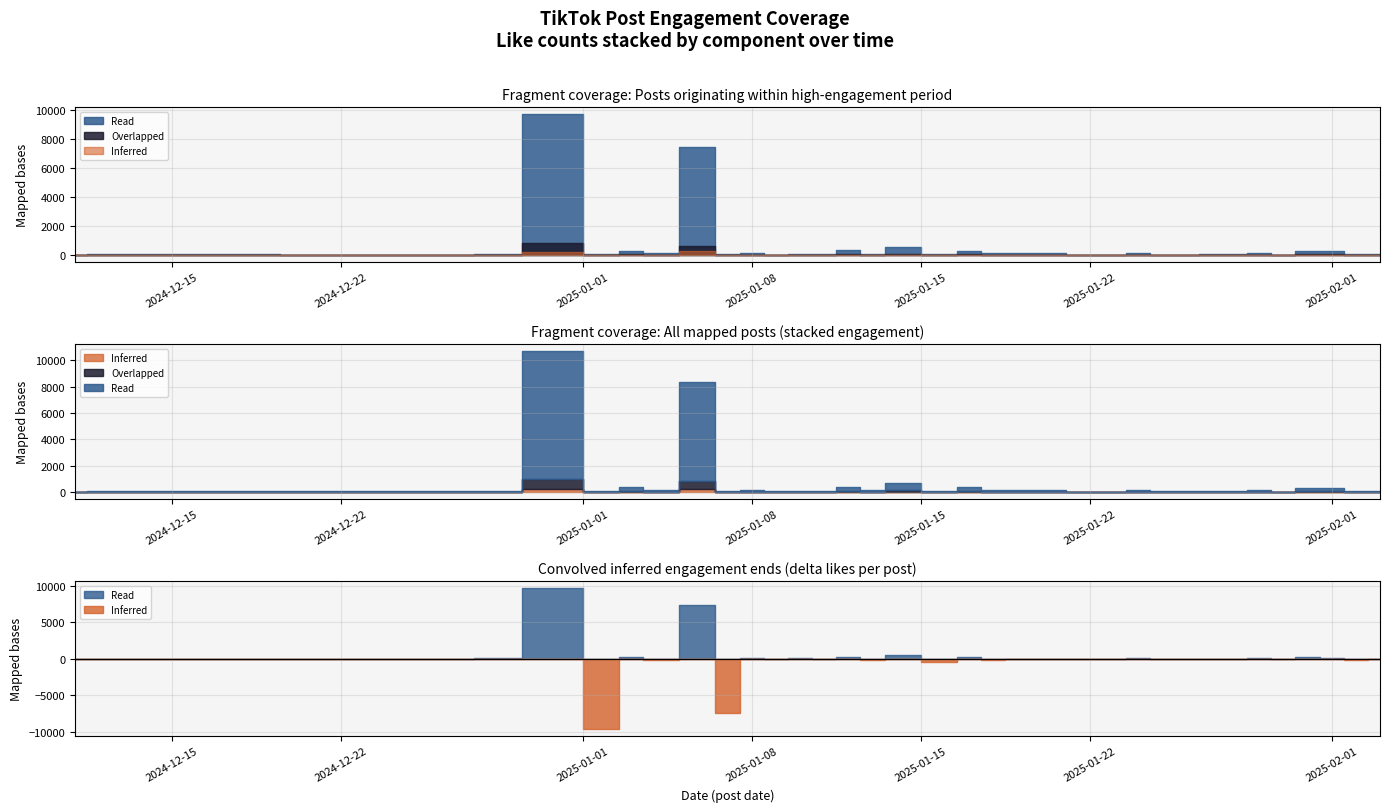

At which category does Overlapped reach its first local peak?

2024-12-12